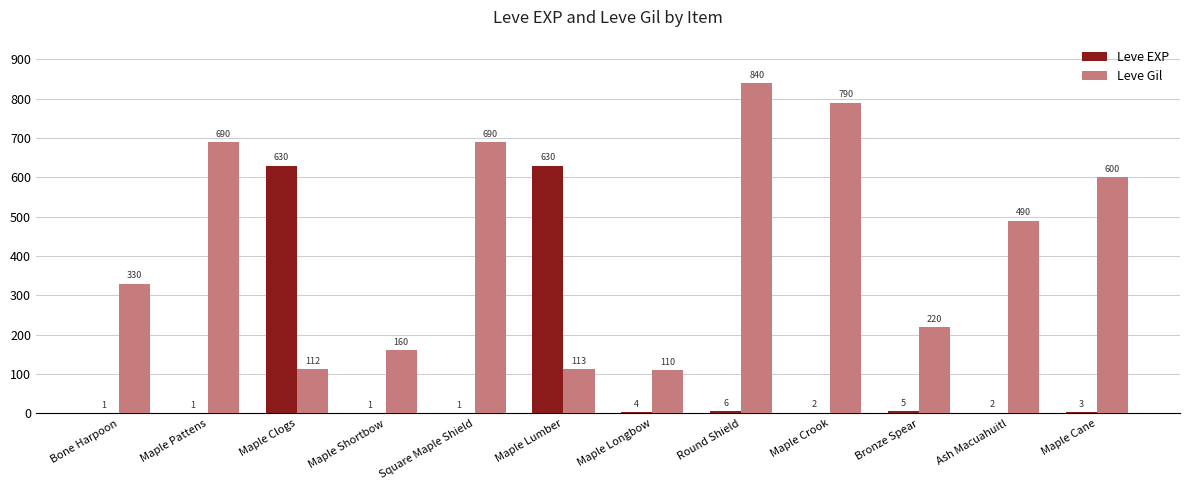

Between Bone Harpoon and Maple Cane, which series saw the biggest shift?

Leve Gil